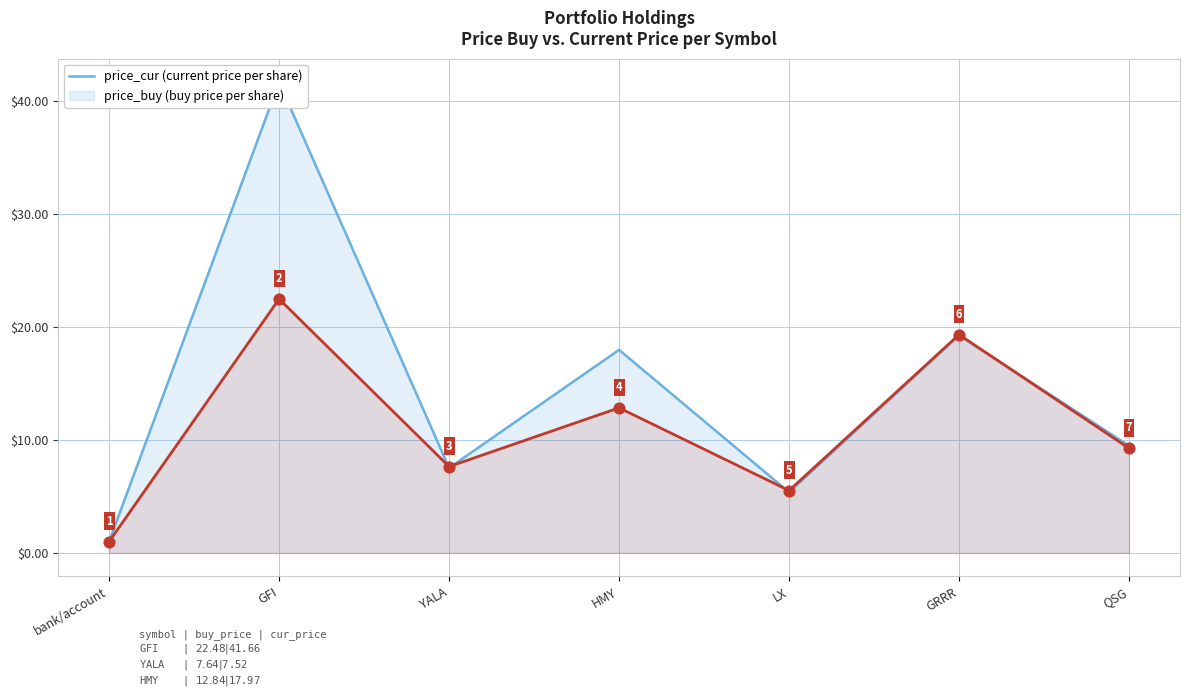

At how many categories does at least one series exceed 37?

1